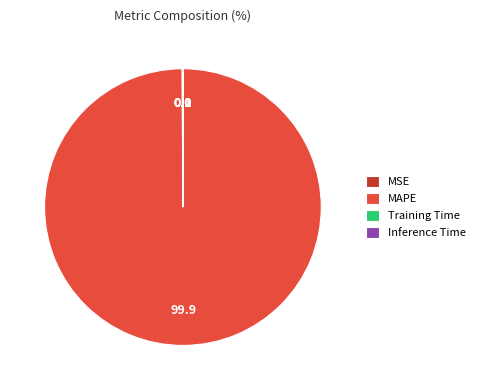

Which slice is the largest?

MAPE